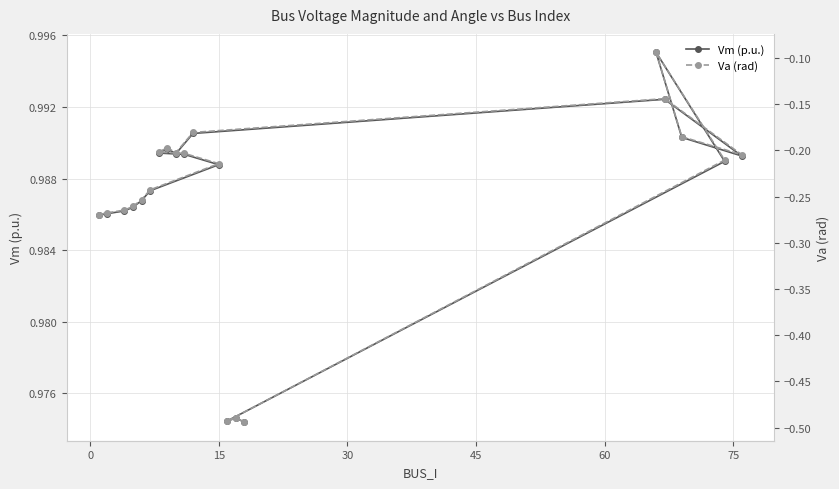

What is the value of the Va (rad) point at the 20th from the left?

-0.5